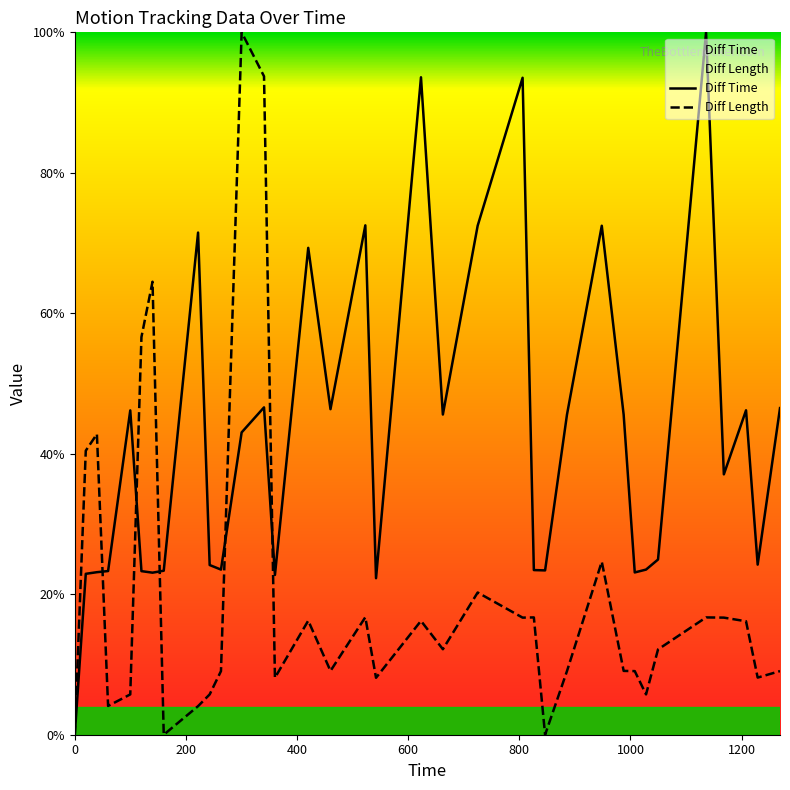

List the series in order of their peak value, lowest first.

Diff Time, Diff Length